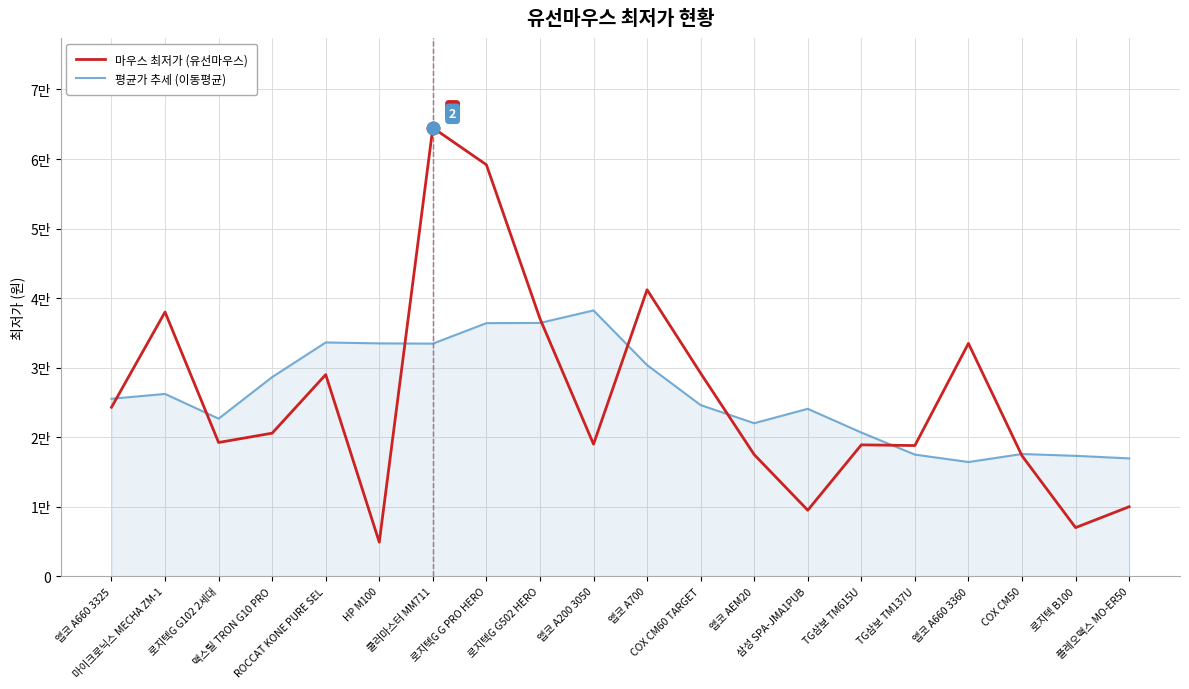

True or false: 마우스 최저가 (유선마우스) has more than 0 interior local peaks.

True